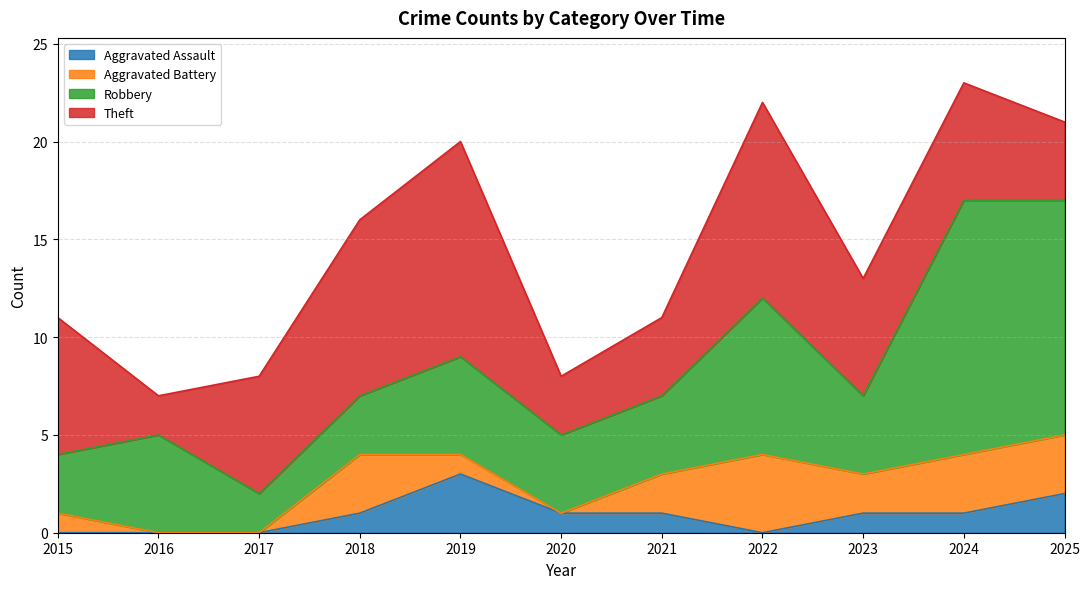

The value of Robbery at 2015 is 5. True or false?

False